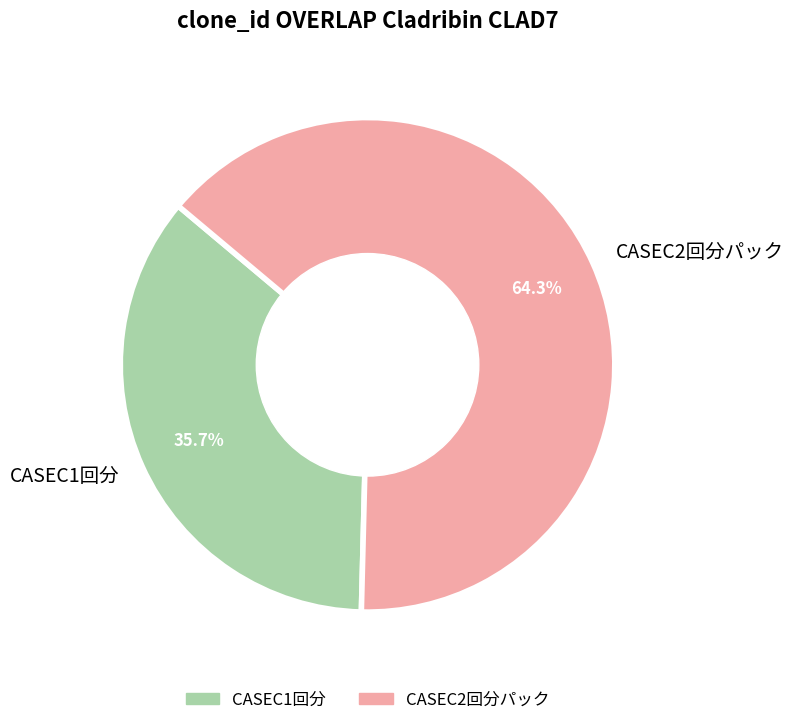

What percentage is the CASEC1回分 slice, to the nearest percent?

36%